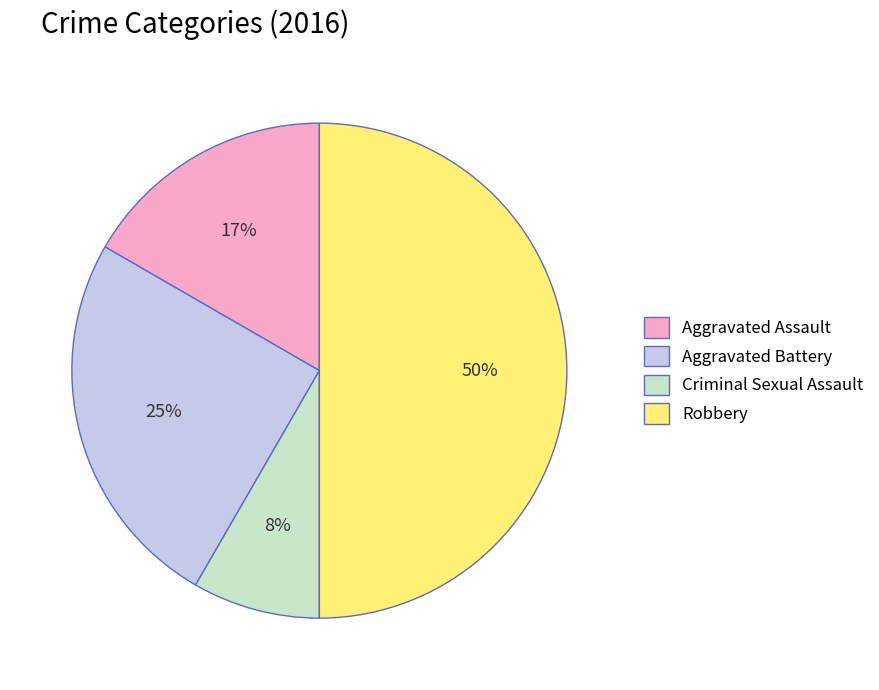

To the nearest percent, what is the combined percentage of Aggravated Battery and Criminal Sexual Assault?

33%